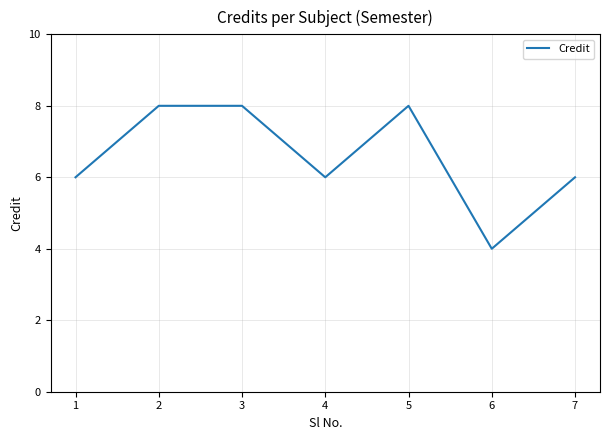

How many interior local valleys (lower than both neighbors) does the data have?

2